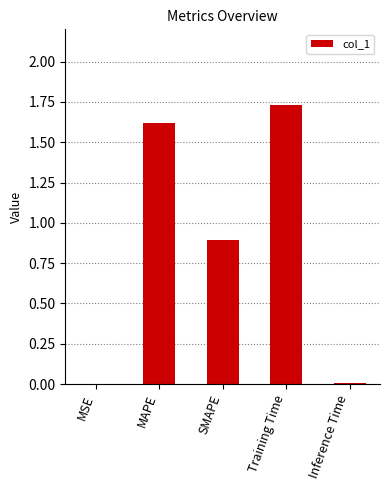

What is the sum of all values?

4.3